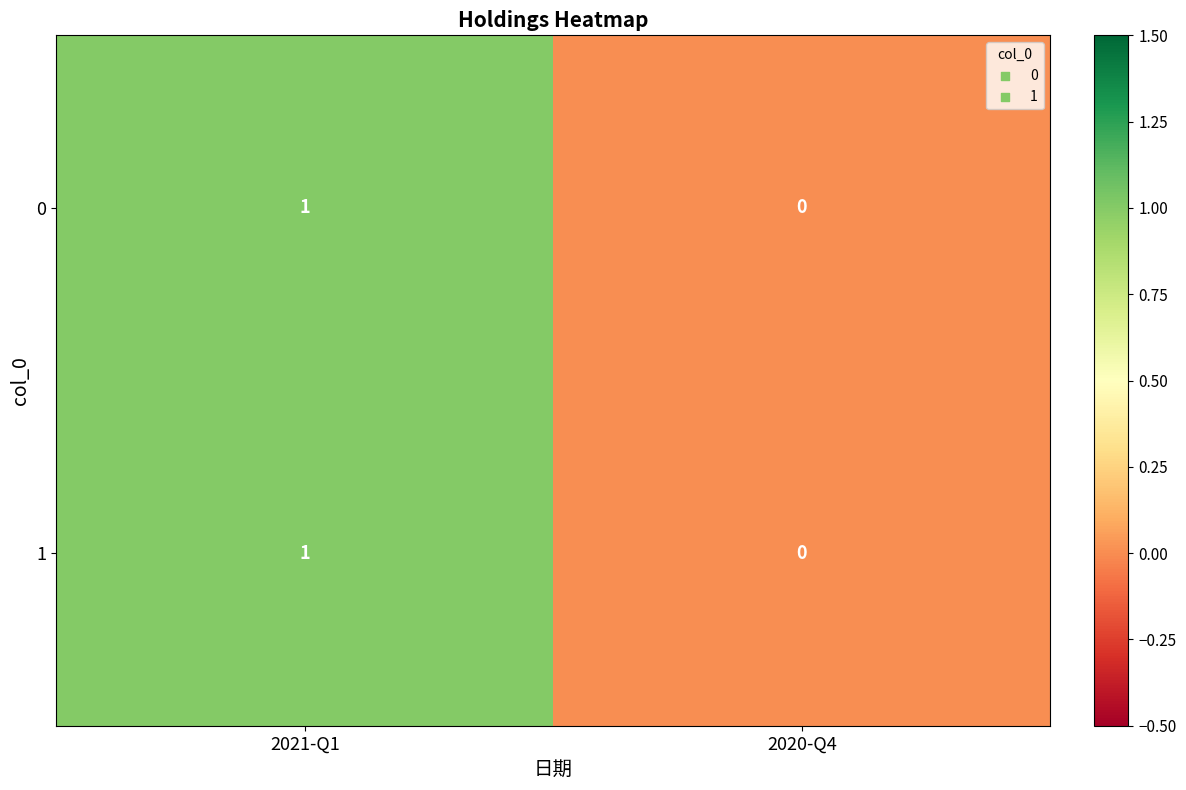

Reading left to right, list all the values displayed in this chart.

0: 1	0
1: 1	0